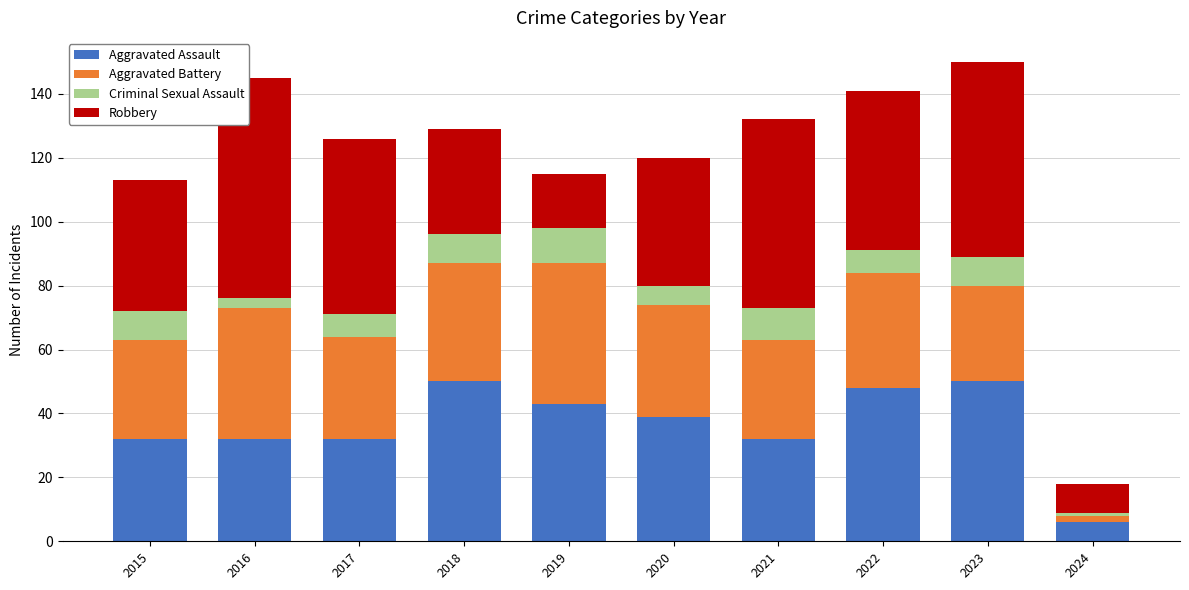

The Aggravated Assault series shows 43 at 2019. True or false?

True